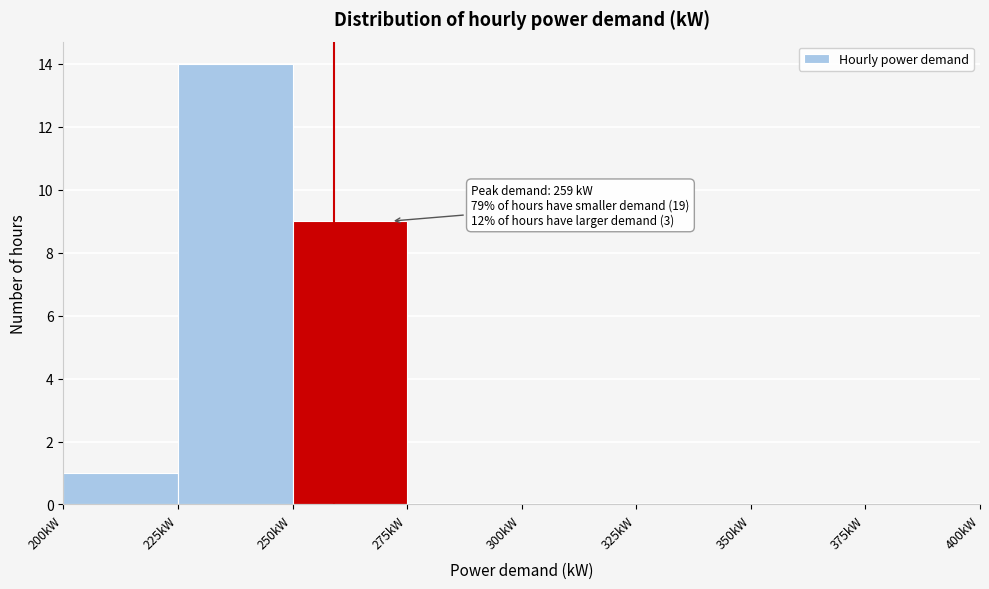

Which range on the x-axis has the tallest bar?

225 to 250